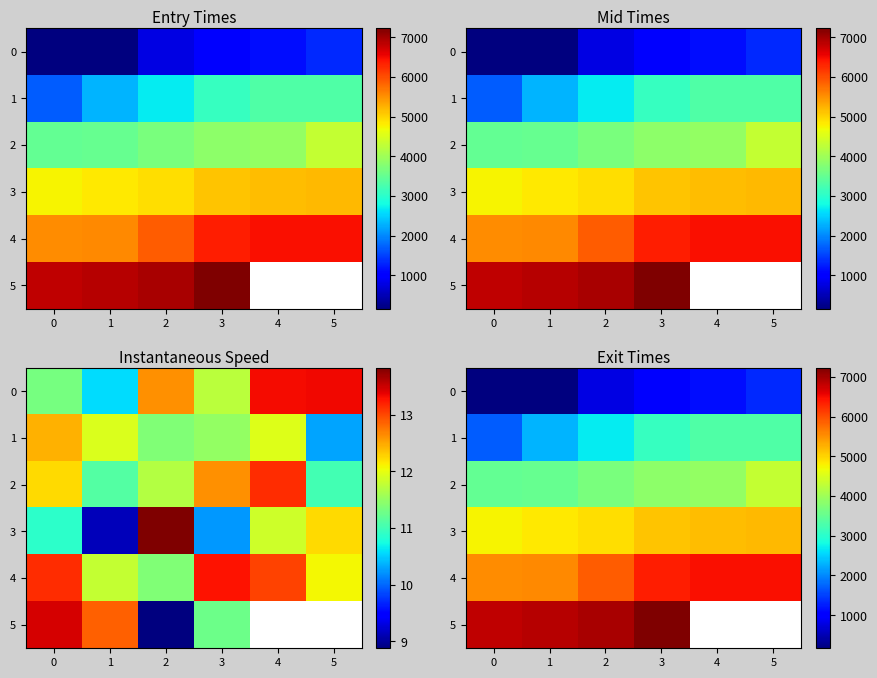

What is the difference between the highest and lowest values at 1?

6718.2